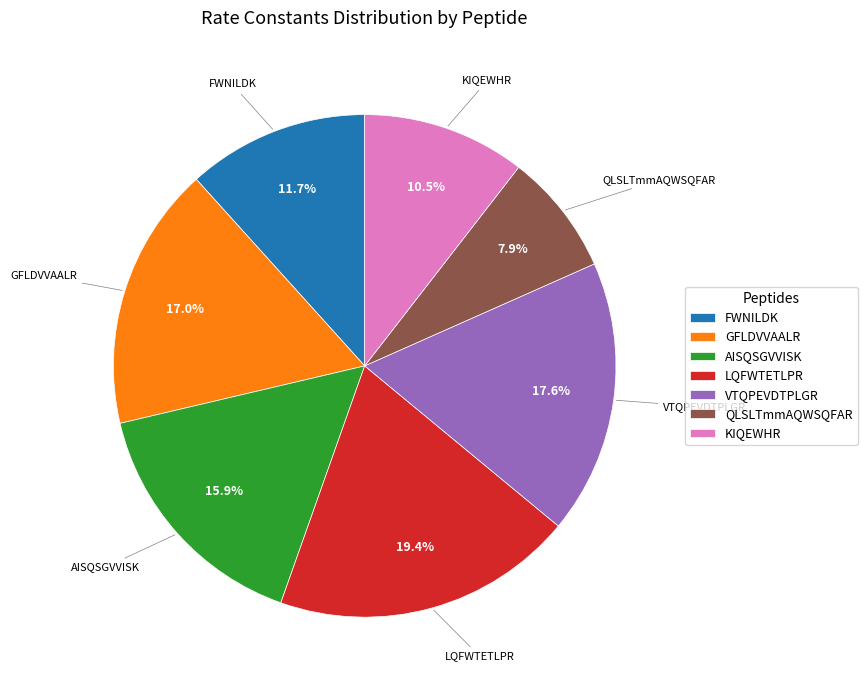

Which has a higher value, GFLDVVAALR or FWNILDK?

GFLDVVAALR